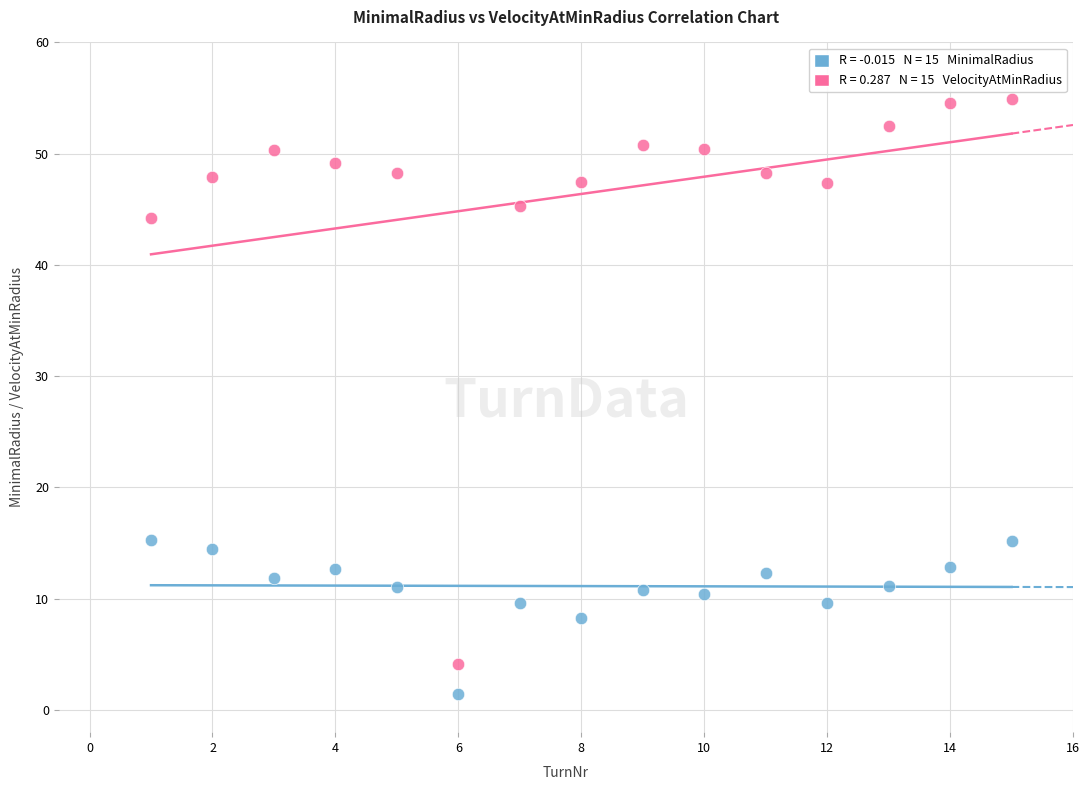

Across all data points, what is the range of X values (max minus min)?

14.0